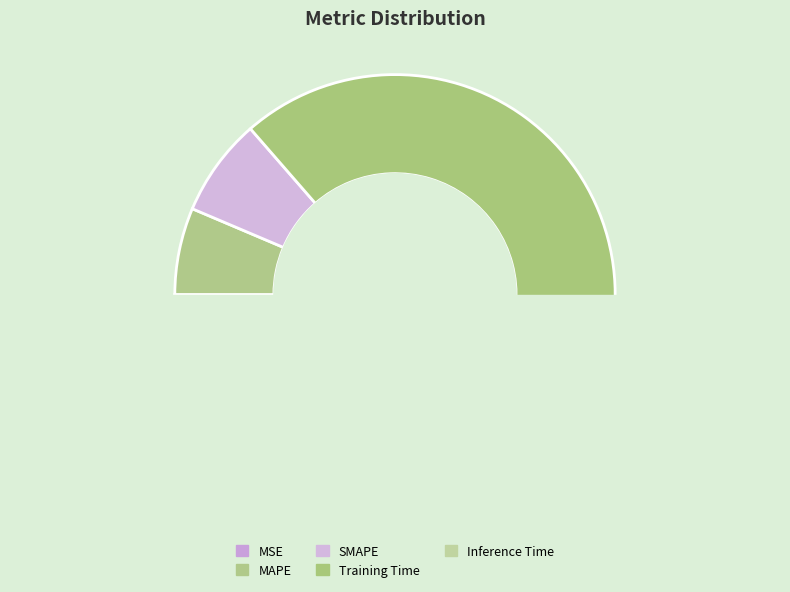

True or false: MAPE accounts for 6% of the total.

True